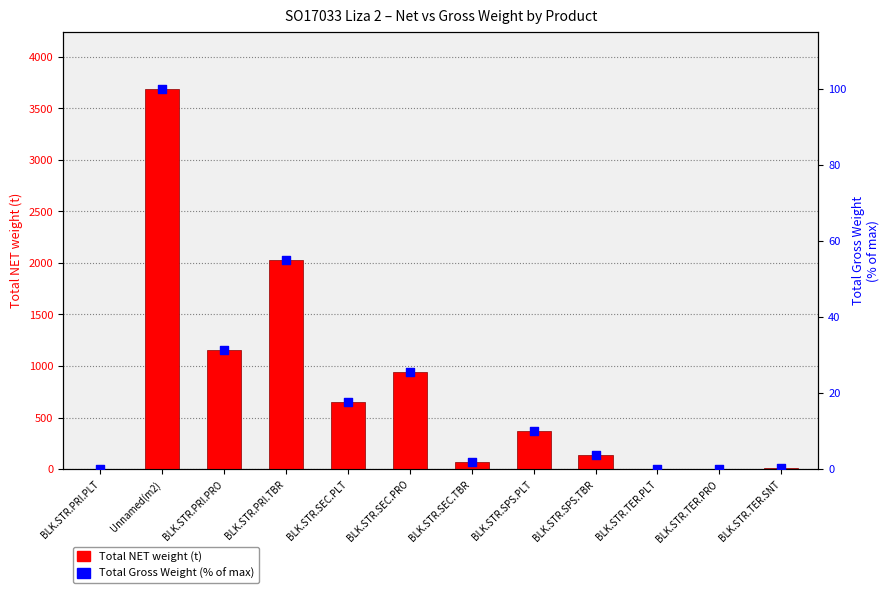

Which series has the largest total across all categories?

Total NET weight (t)